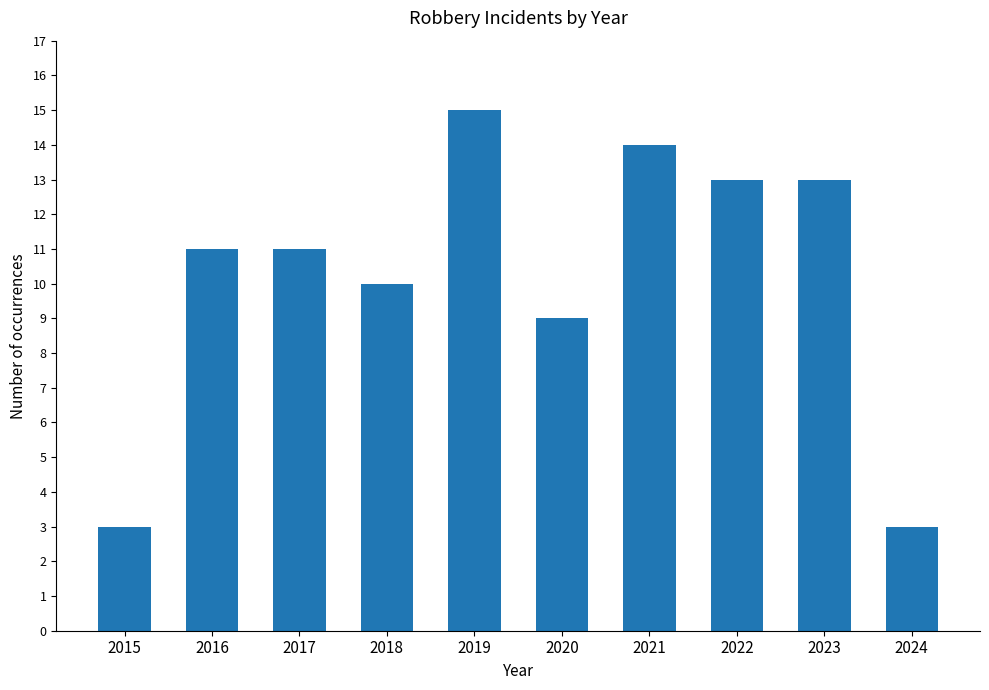

Reading left to right, what are all the values shown in this chart?

2015=3	2016=11	2017=11	2018=10	2019=15	2020=9	2021=14	2022=13	2023=13	2024=3